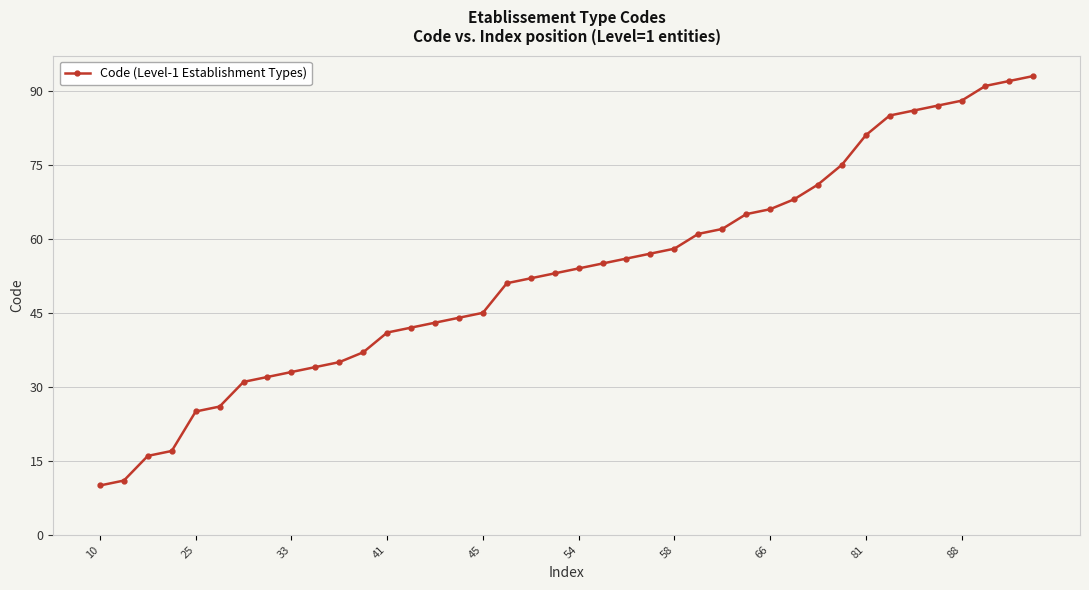

What is the value of the 13th point from the left?

41